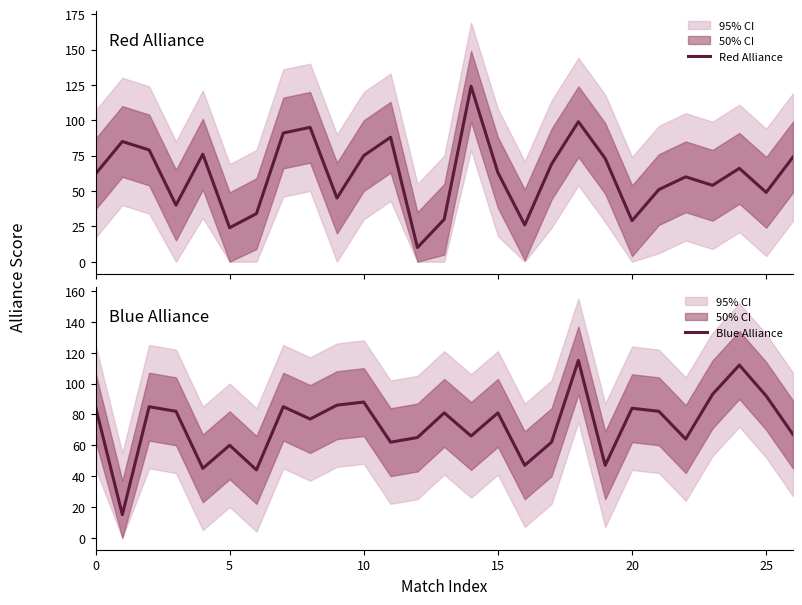

How many interior local valleys does the Blue Alliance series have?

9